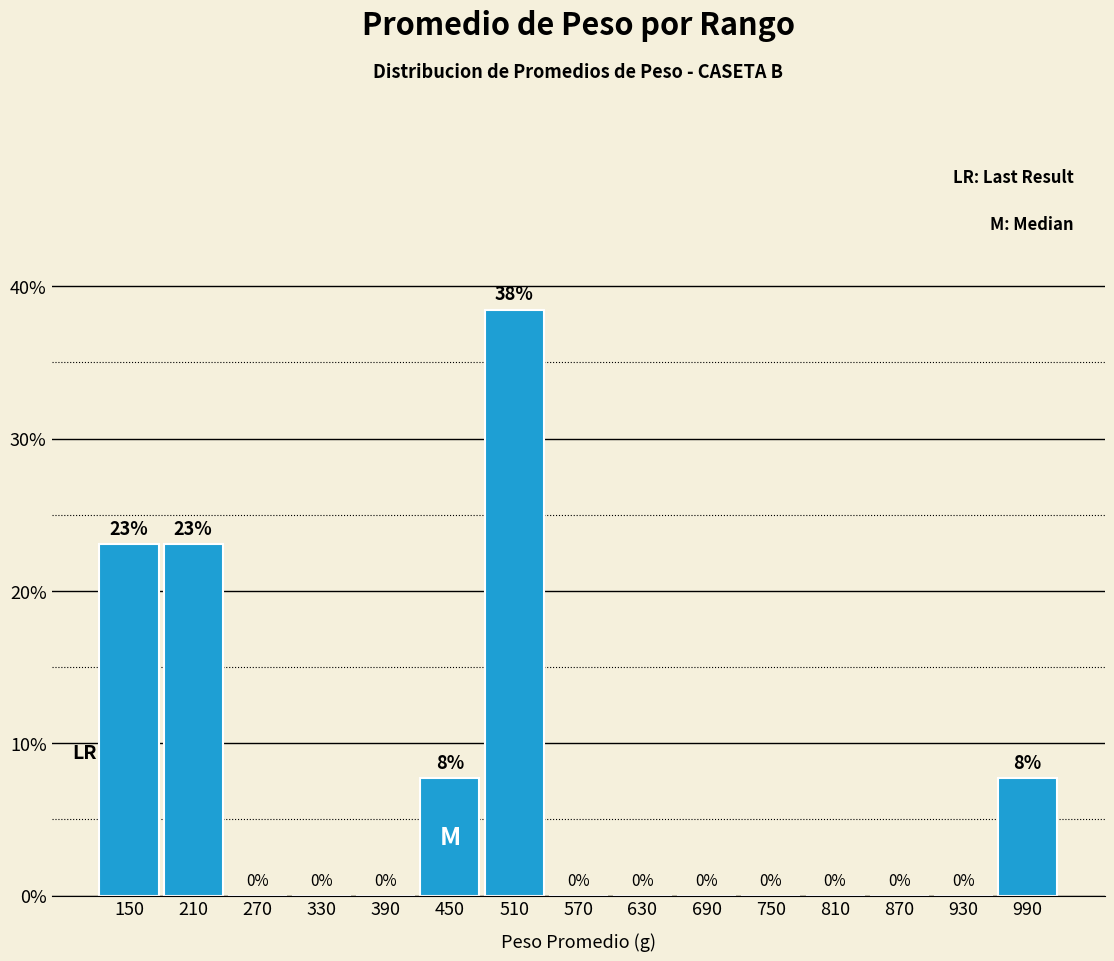

What is the approximate value at 450?

7.7